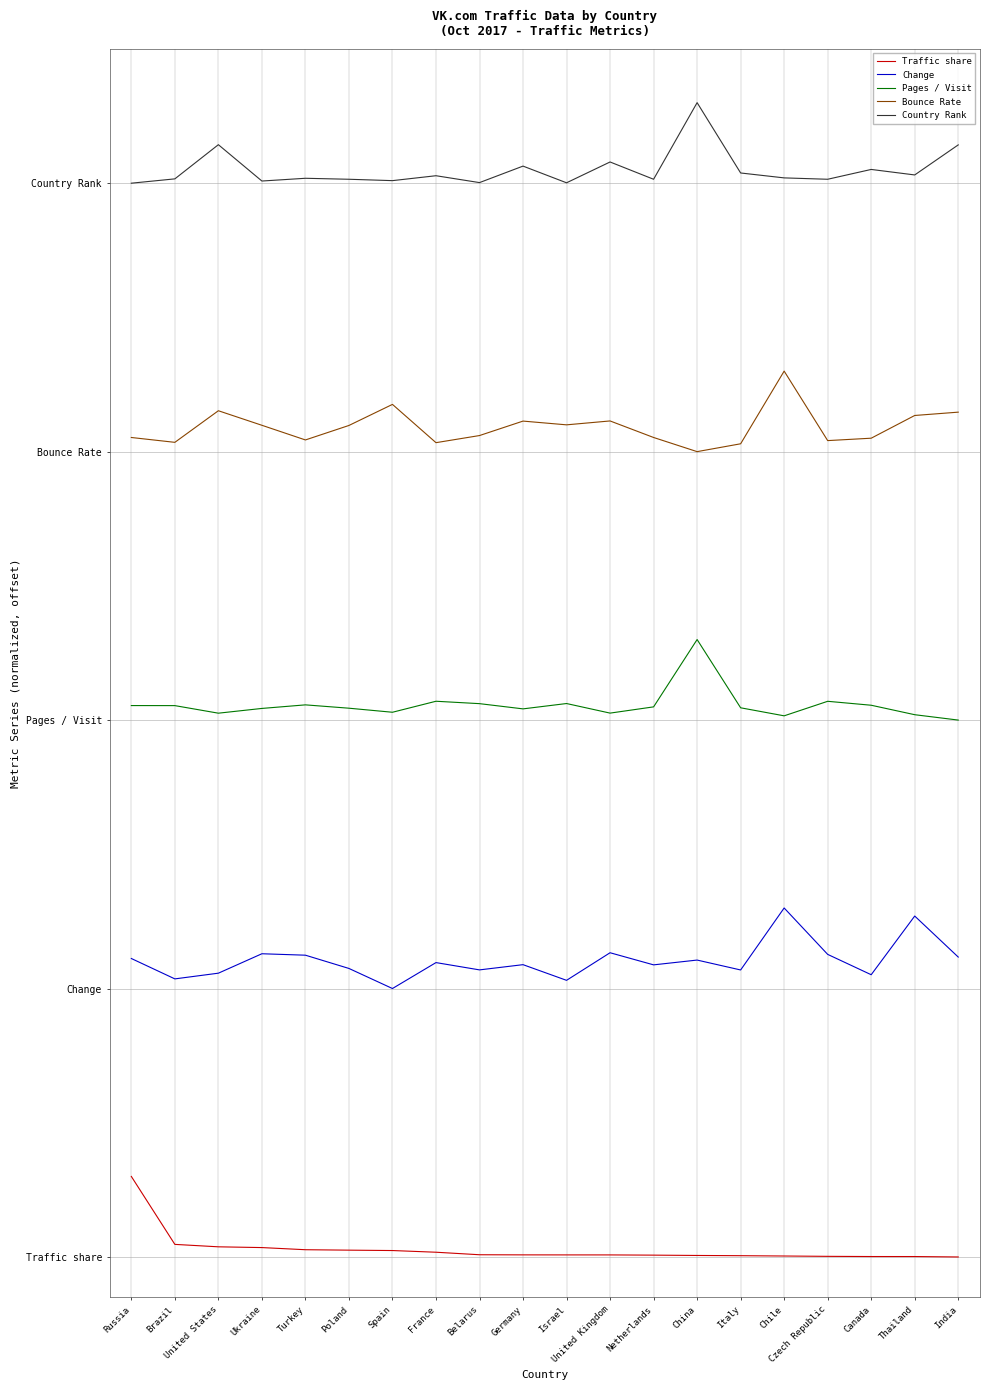

At which label is Traffic share closest to 0?

India